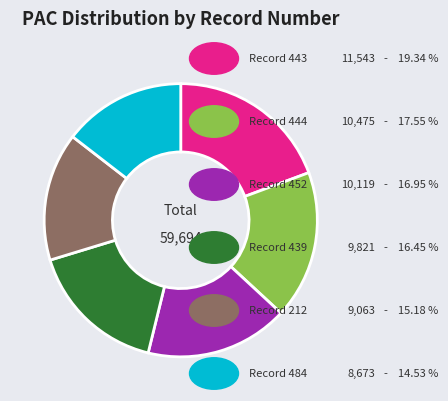

Is there any slice that represents more than half of the pie?

No